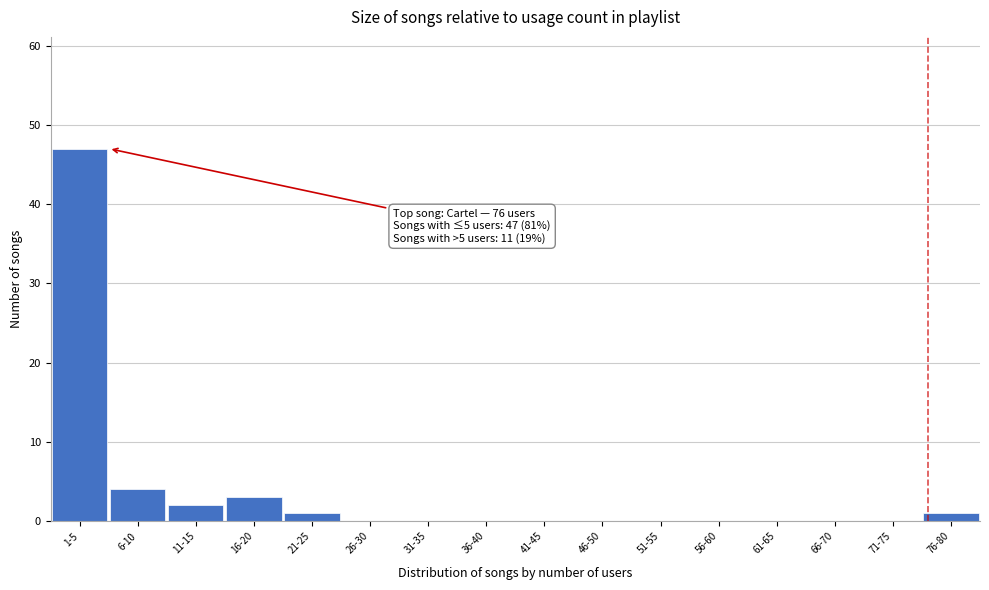

Reading right to left, what are all the values shown in this chart?

76-80=1	71-75=0	66-70=0	61-65=0	56-60=0	51-55=0	46-50=0	41-45=0	36-40=0	31-35=0	26-30=0	21-25=1	16-20=3	11-15=2	6-10=4	1-5=47